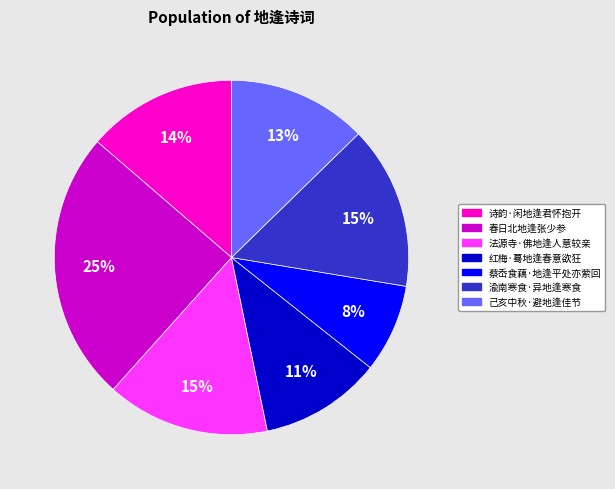

To the nearest percent, what portion does 诗韵·闲地逢君怀抱开 represent?

14%